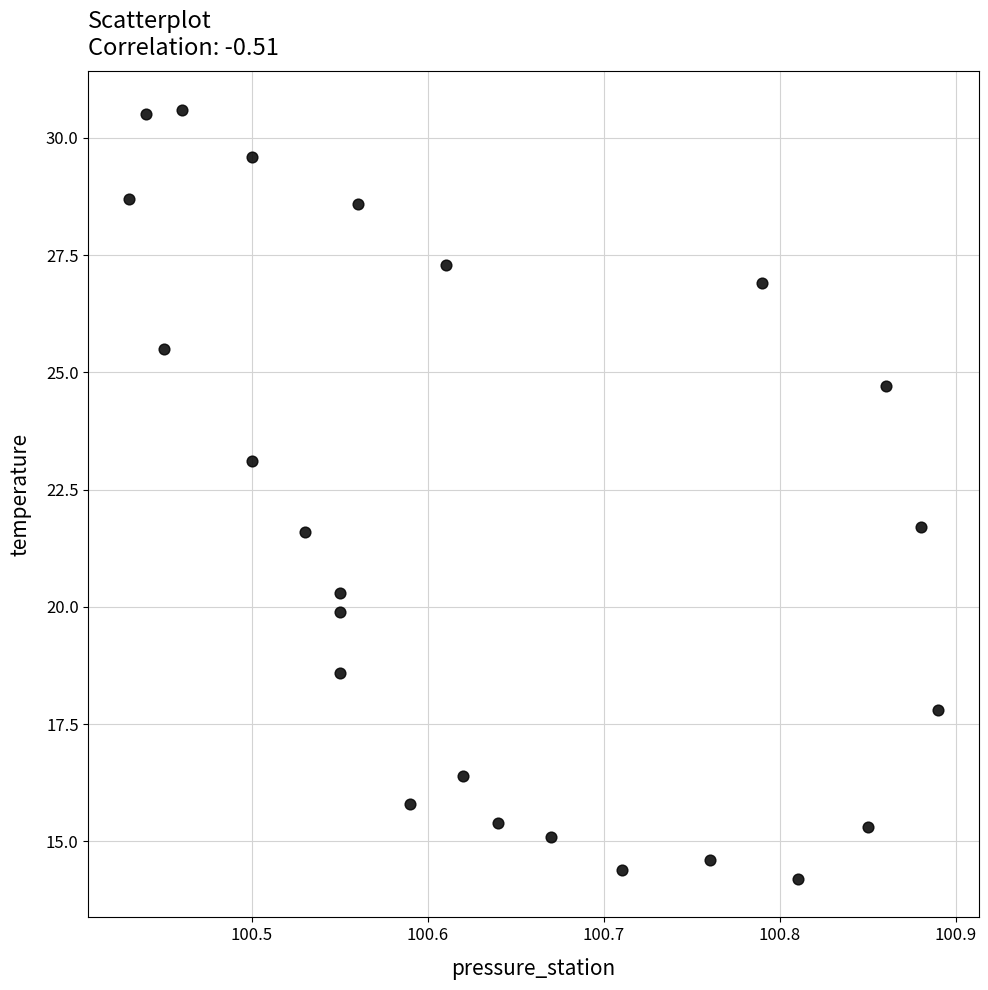

What is the range of X values (max minus min)?

0.5